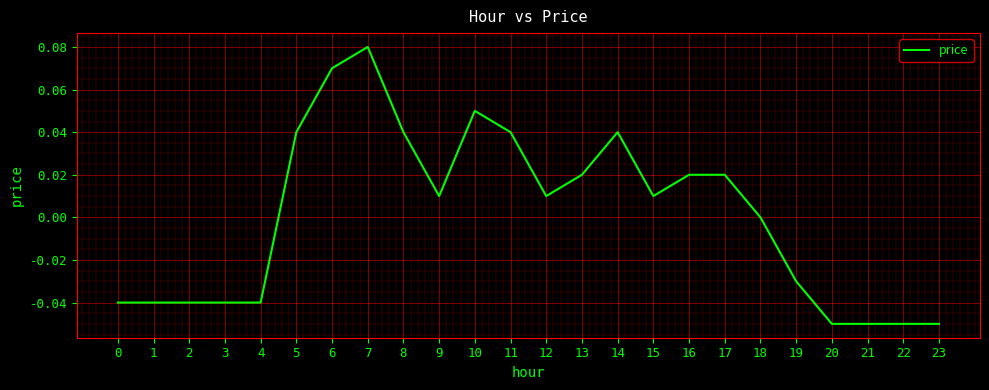

Which has a higher value, 20 or 15?

15